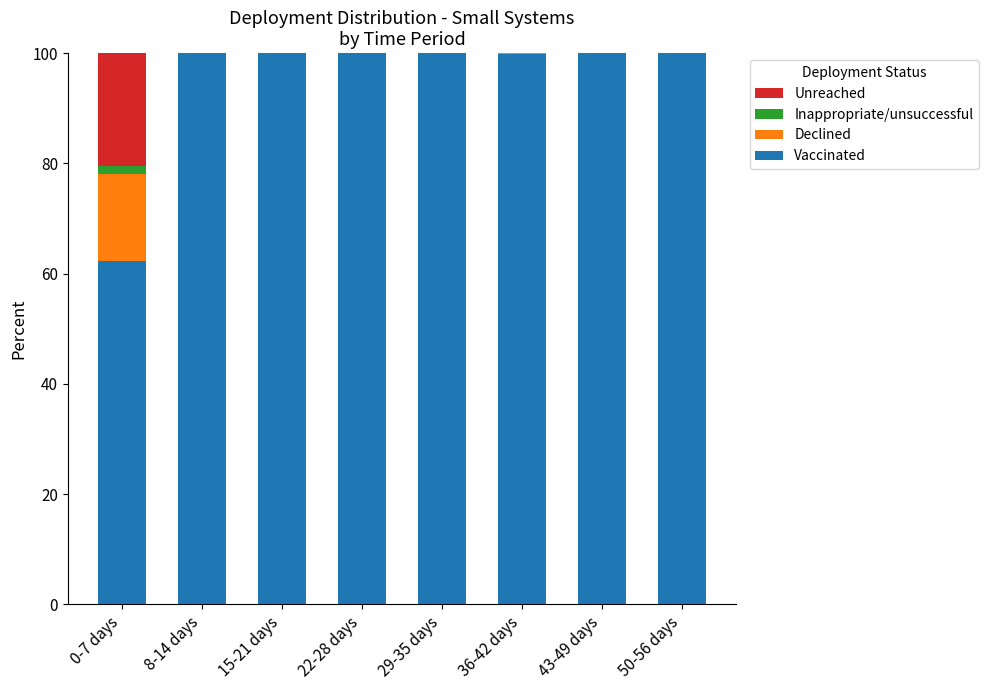

What is the total value across all series at 22-28 days?

100.0